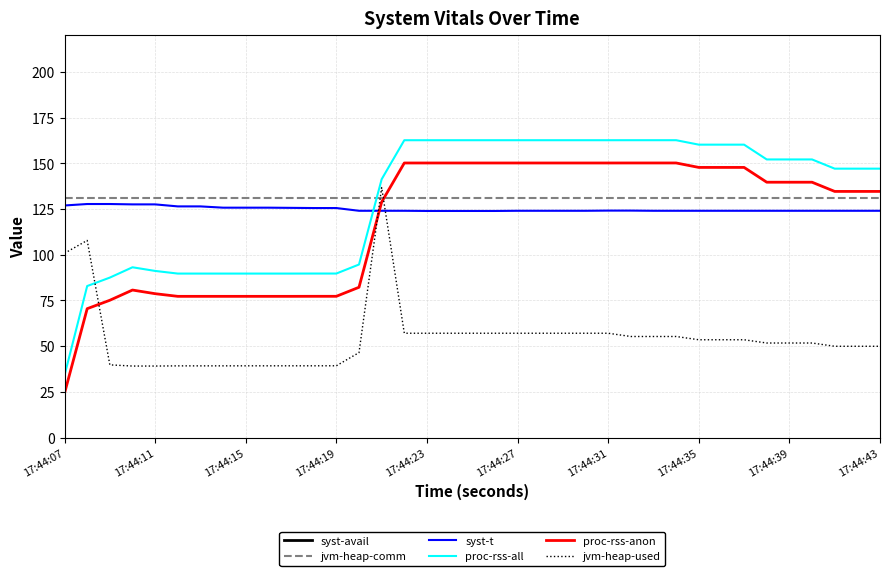

What is the minimum value for syst-t?

123.9